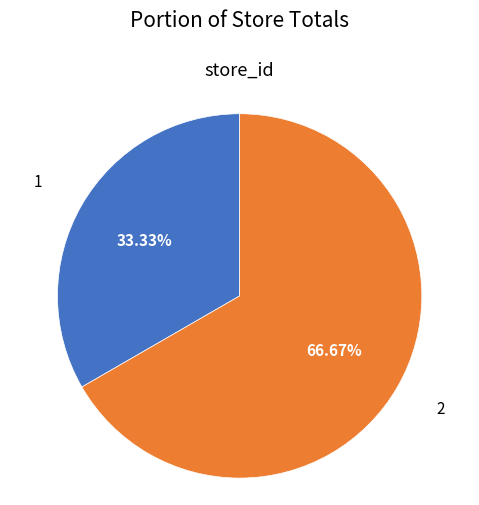

What percentage is the 1 slice, to the nearest percent?

33%